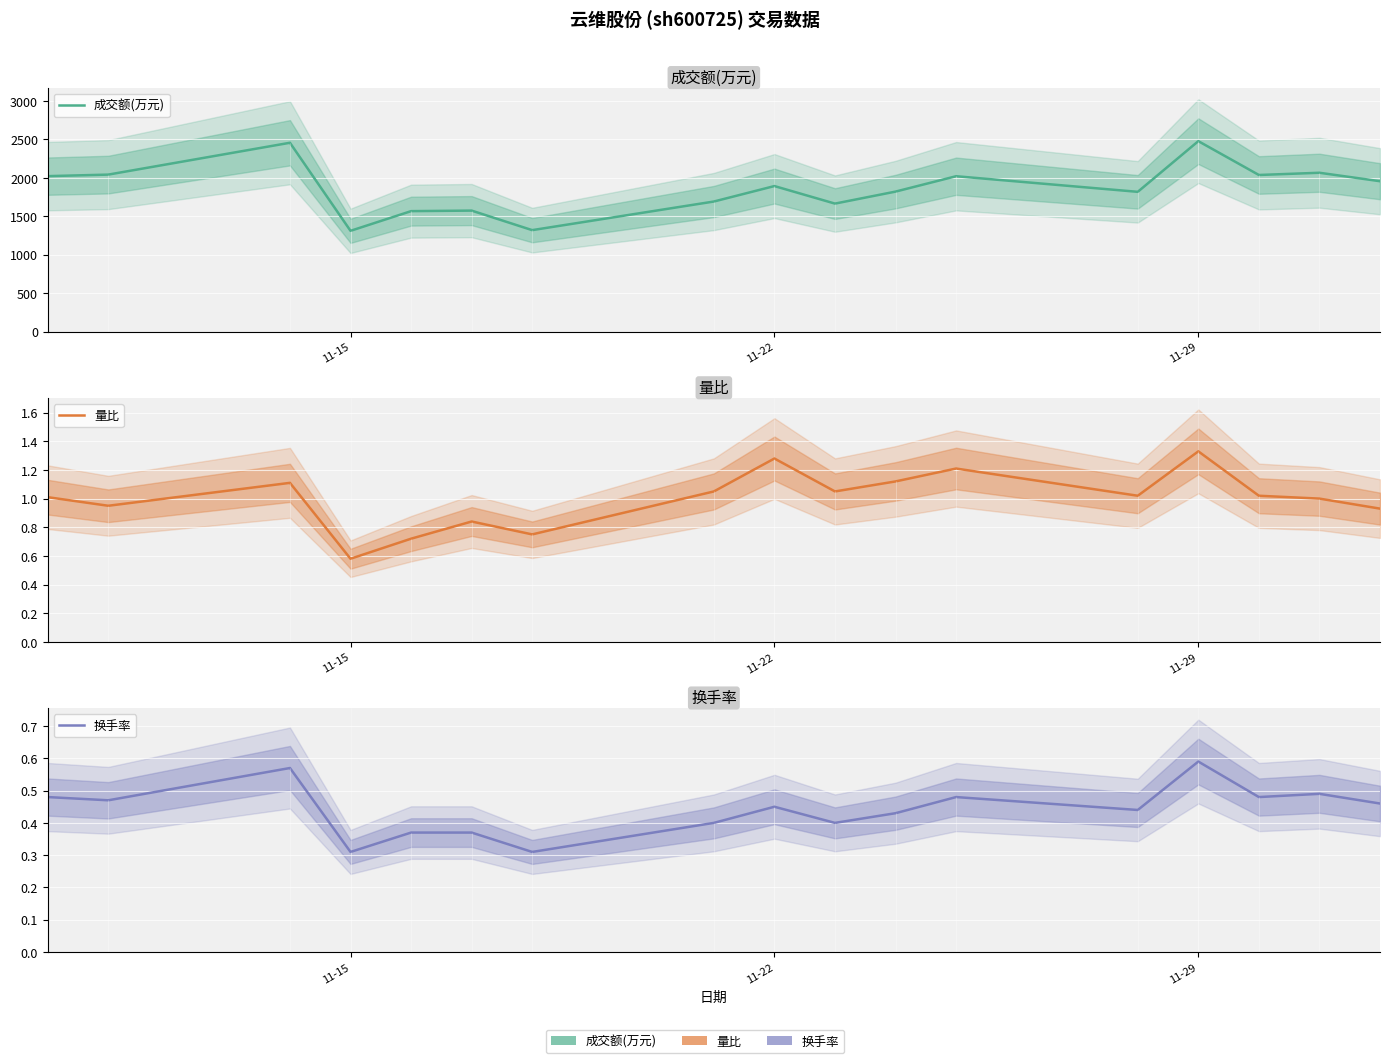

What is the sum of all 换手率 values?

7.5